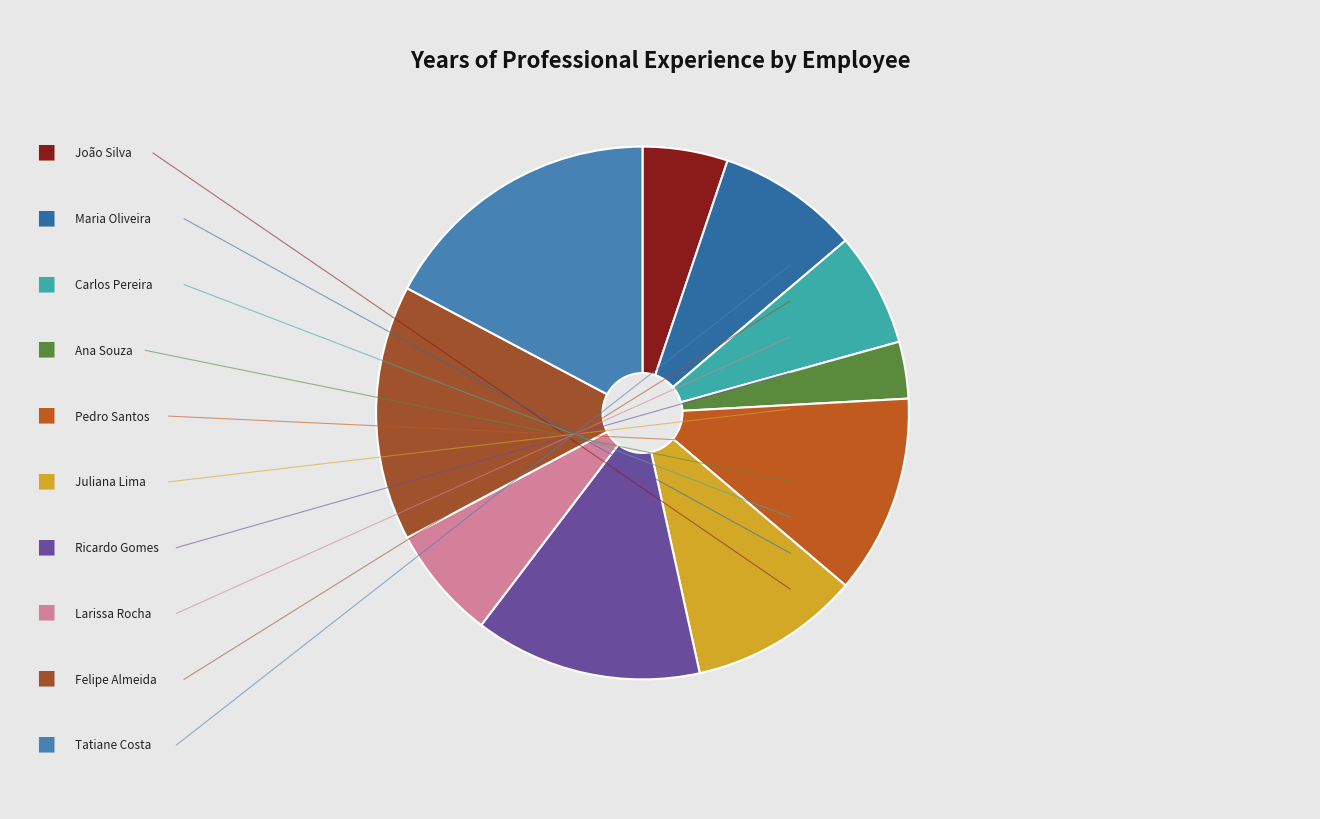

To the nearest percent, what is the difference between the largest and smallest slice percentages?

14%